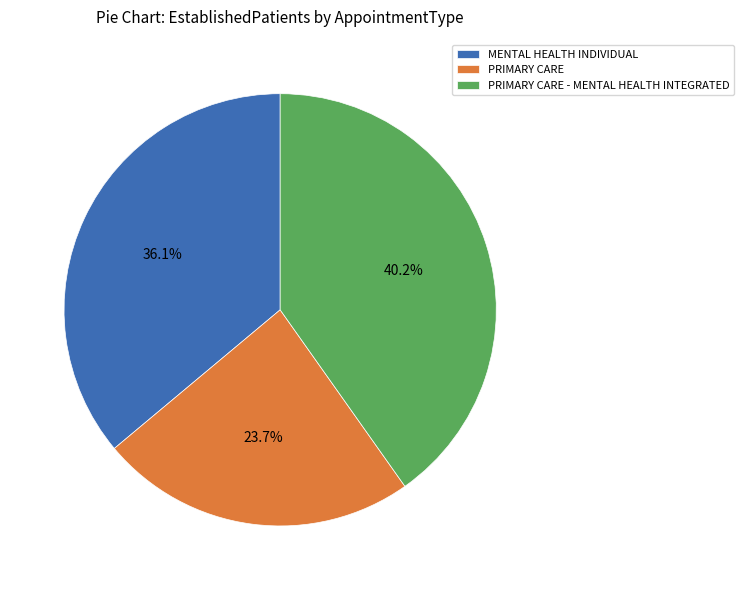

Is there a majority slice in this chart?

No